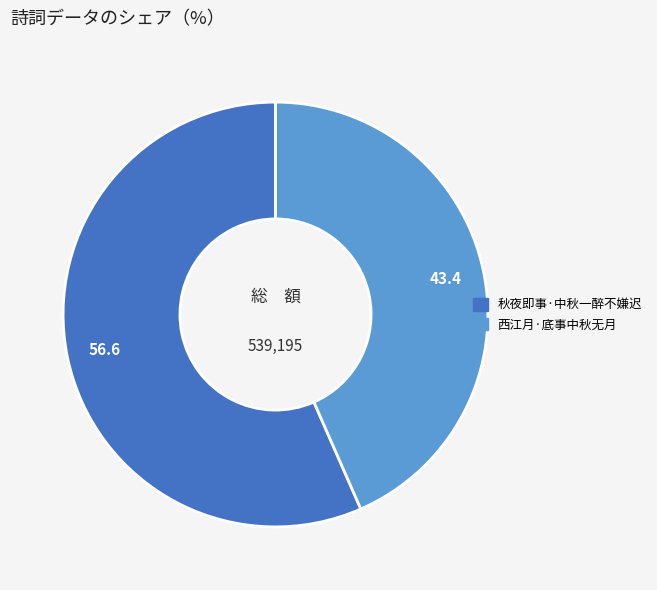

Which category accounts for the majority?

秋夜即事·中秋一醉不嫌迟